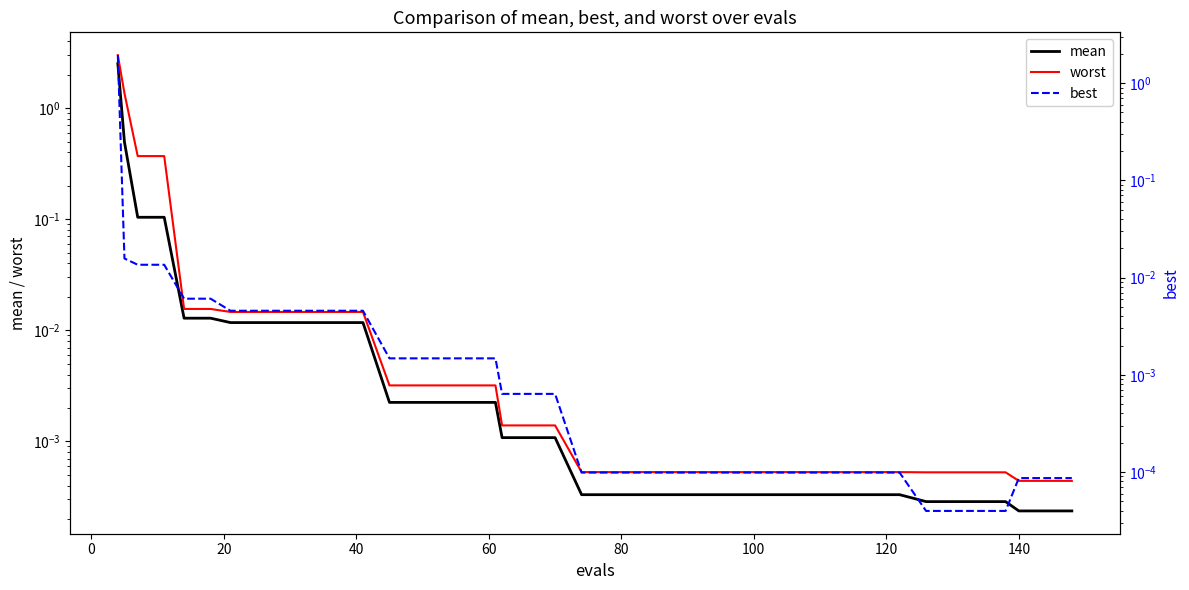

What is the sum of all best values?

2.0